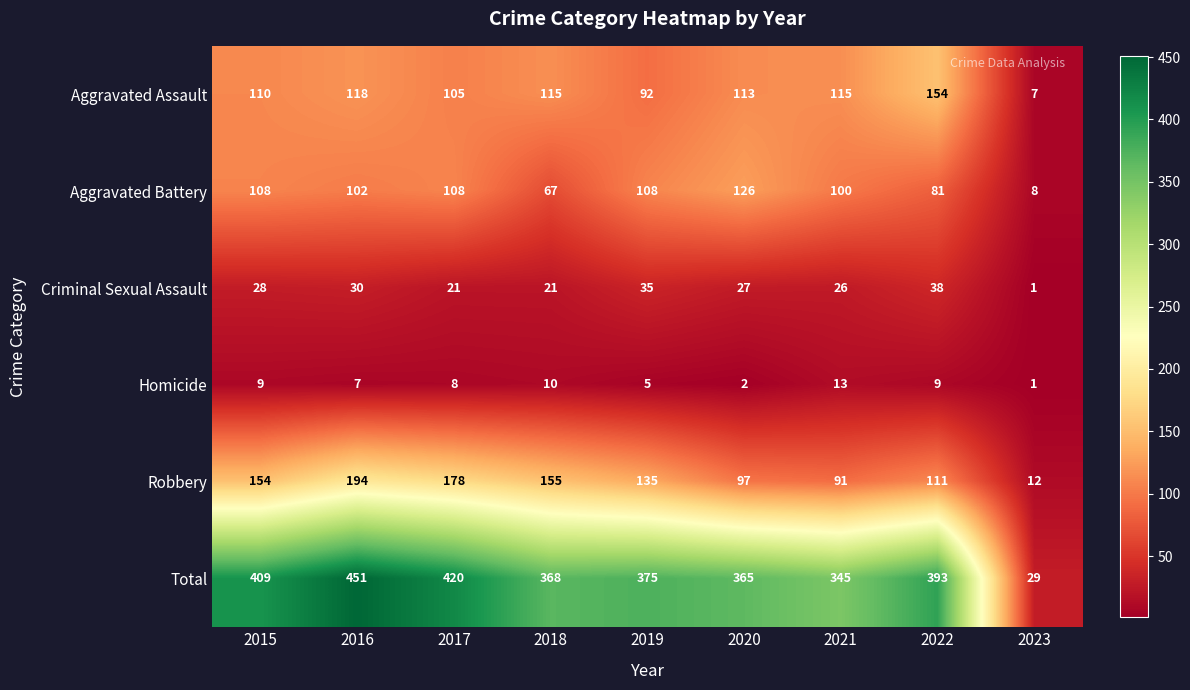

What is the difference between the highest and lowest values at 2017?

412